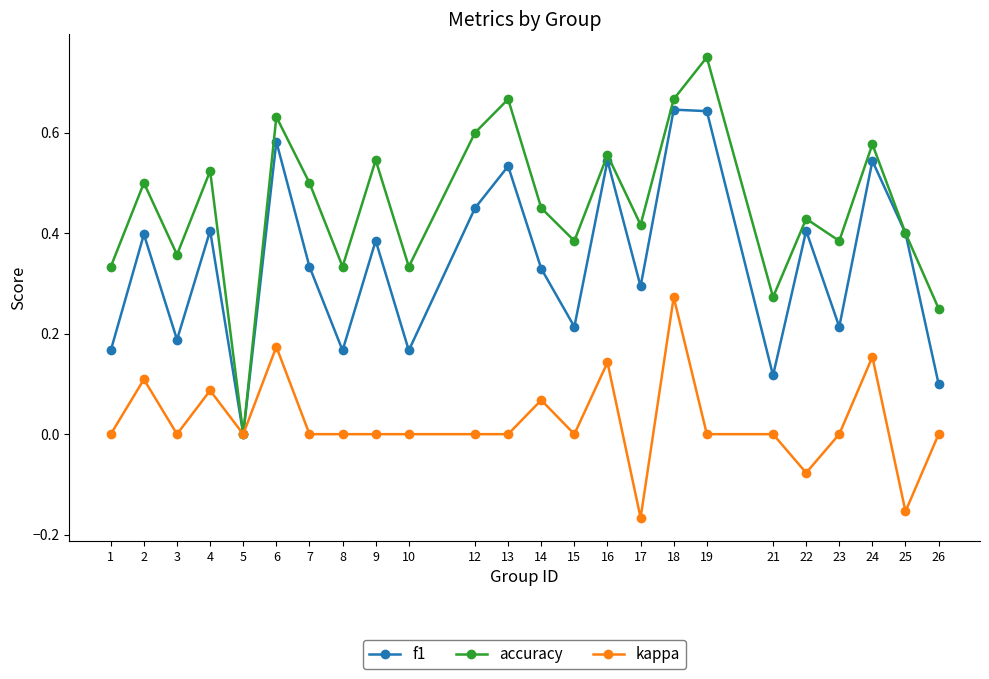

Is the value of f1 at 1 greater than the value of kappa at 5?

Yes